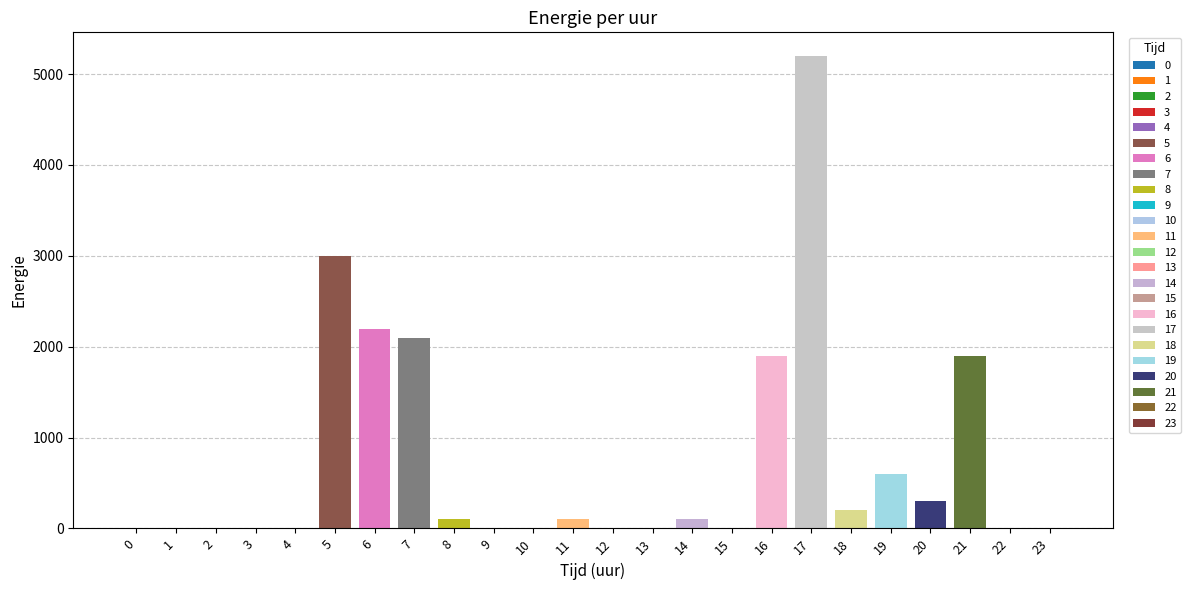

Reading left to right, transcribe all the data shown in this chart.

0=0	1=0	2=0	3=0	4=0	5=3000	6=2200	7=2100	8=100	9=0	10=0	11=100	12=0	13=0	14=100	15=0	16=1900	17=5200	18=200	19=600	20=300	21=1900	22=0	23=0